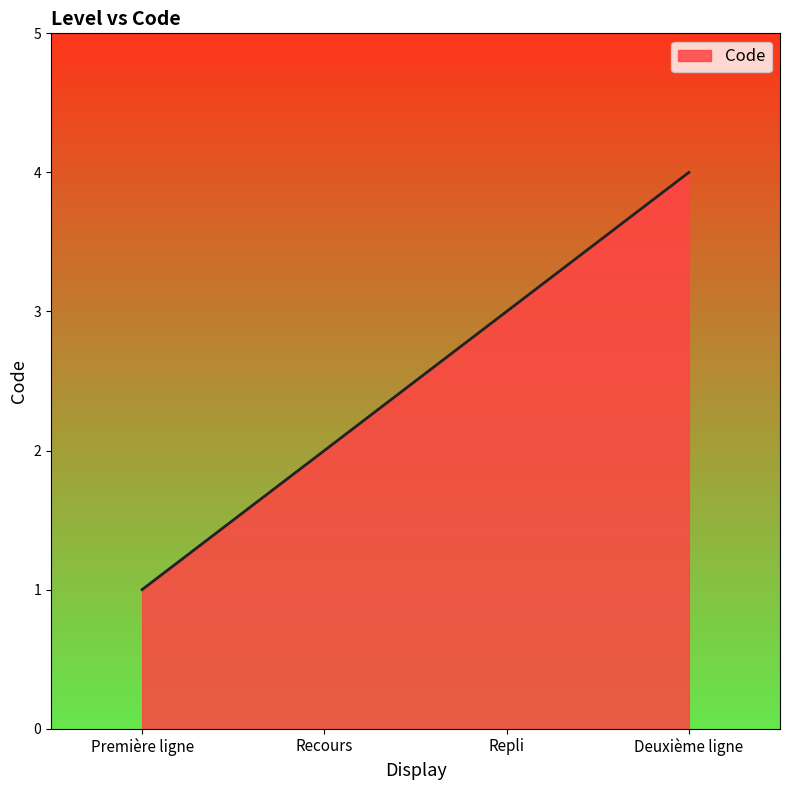

What is the ratio of the value at Repli to the value at Recours?

1.5